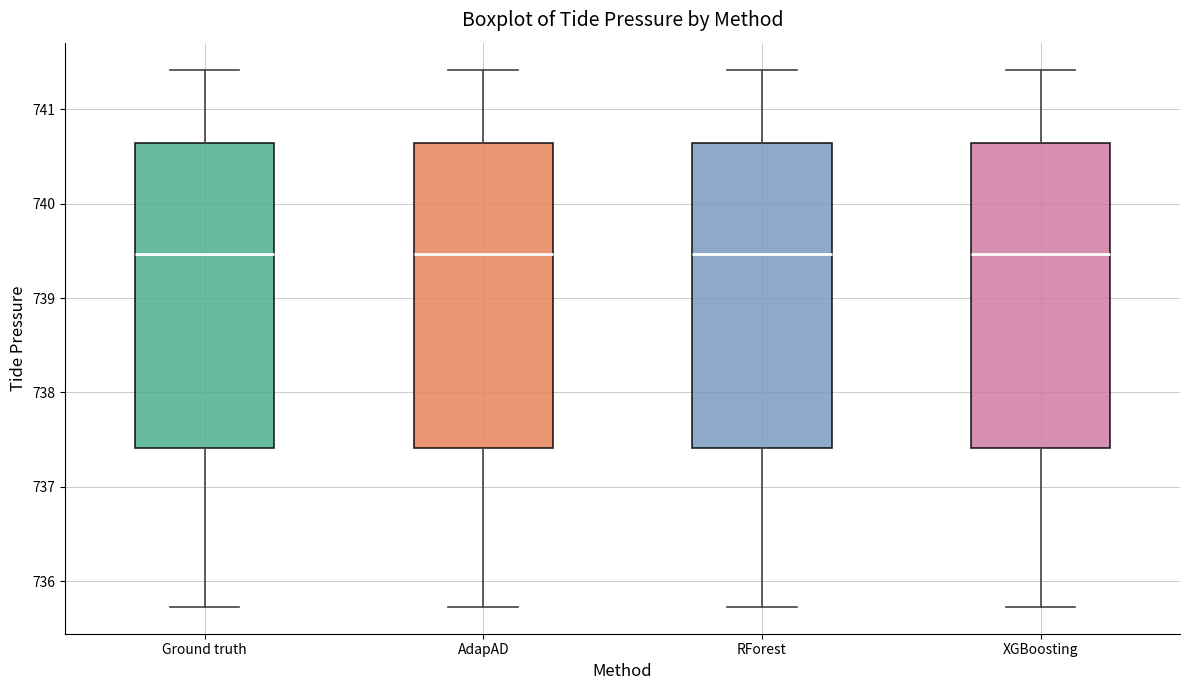

Reading left to right, transcribe this box plot: for each box, give where its median line is, the range the box spans, and where its two whiskers end, as read against the y-axis. The values are not printed on the chart, so give them approximately, as read against the axis.

Ground truth: median 739.5, box 737.4 to 740.6, whiskers 735.7 to 741.4
AdapAD: median 739.5, box 737.4 to 740.6, whiskers 735.7 to 741.4
RForest: median 739.5, box 737.4 to 740.6, whiskers 735.7 to 741.4
XGBoosting: median 739.5, box 737.4 to 740.6, whiskers 735.7 to 741.4